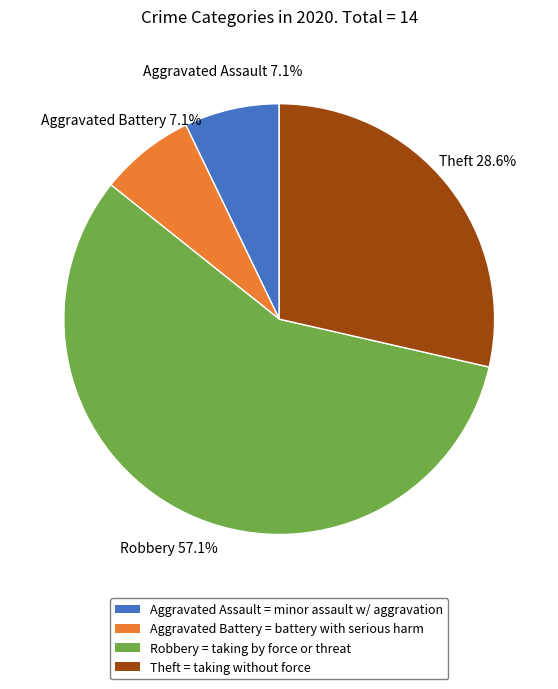

How much of the chart is everything except Aggravated Assault?

92.9%